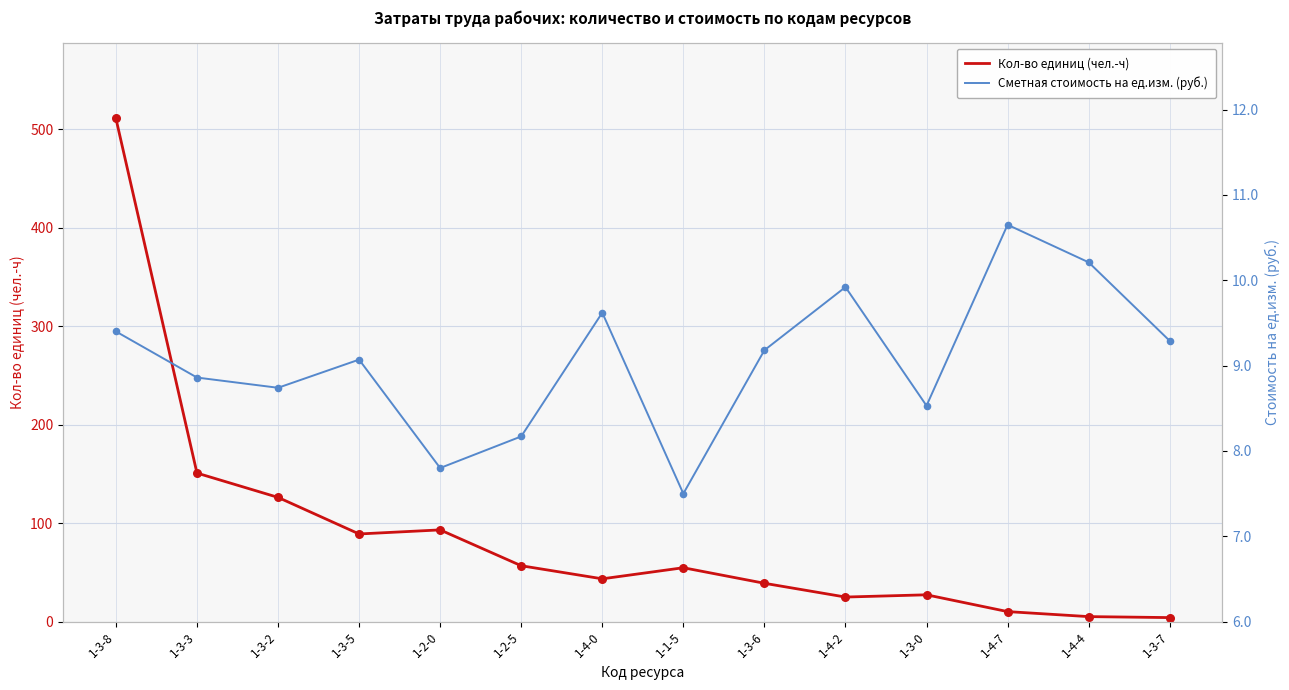

What are all the series names shown in the legend?

Кол-во единиц (чел.-ч), Сметная стоимость на ед.изм. (руб.)